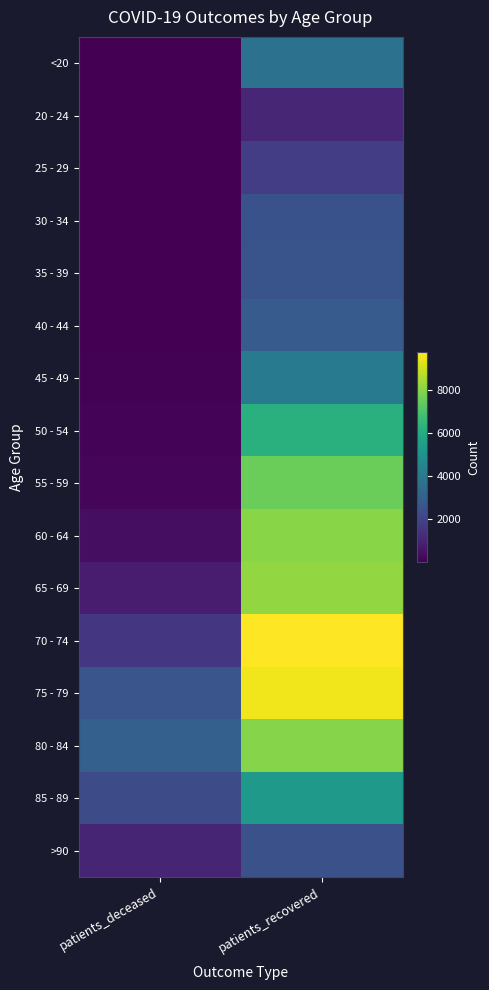

Rank the series at patients_deceased from lowest to highest value.

20 - 24, 25 - 29, <20, 35 - 39, 30 - 34, 40 - 44, 45 - 49, 50 - 54, 55 - 59, 60 - 64, 65 - 69, >90, 70 - 74, 85 - 89, 75 - 79, 80 - 84